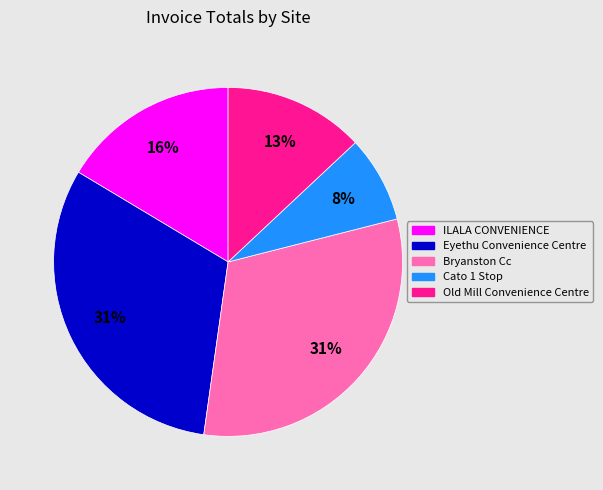

To the nearest percent, what is the difference between the largest and smallest slice percentages?

23%